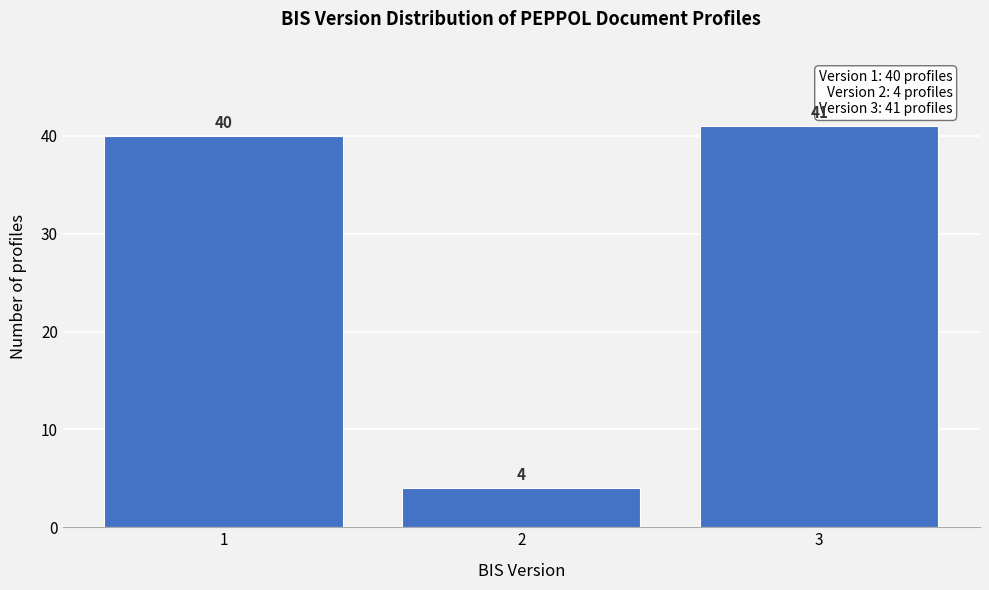

Reading left to right, transcribe all the data shown in this chart.

40	4	41